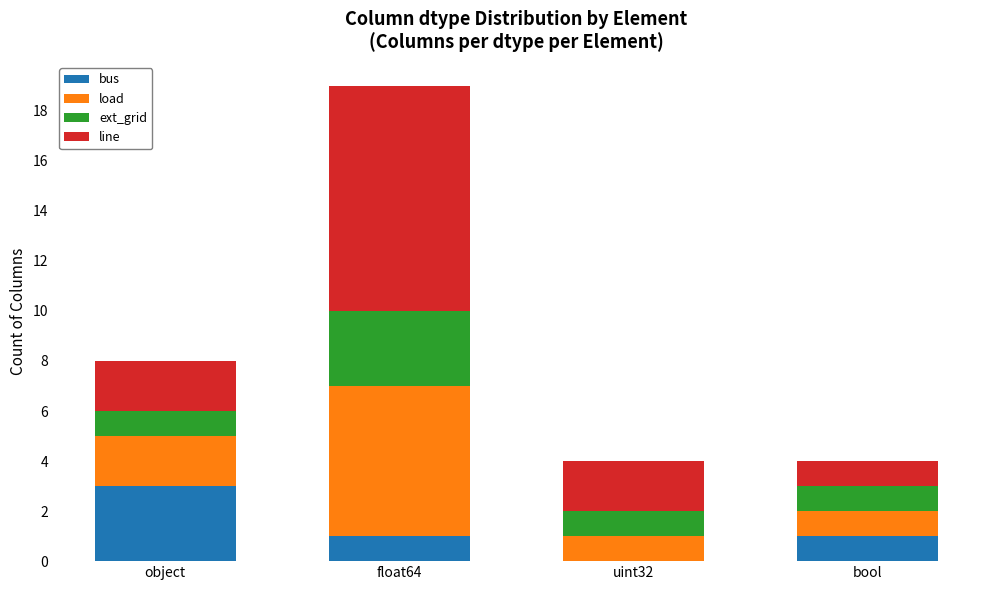

Count the number of data series in this chart.

4